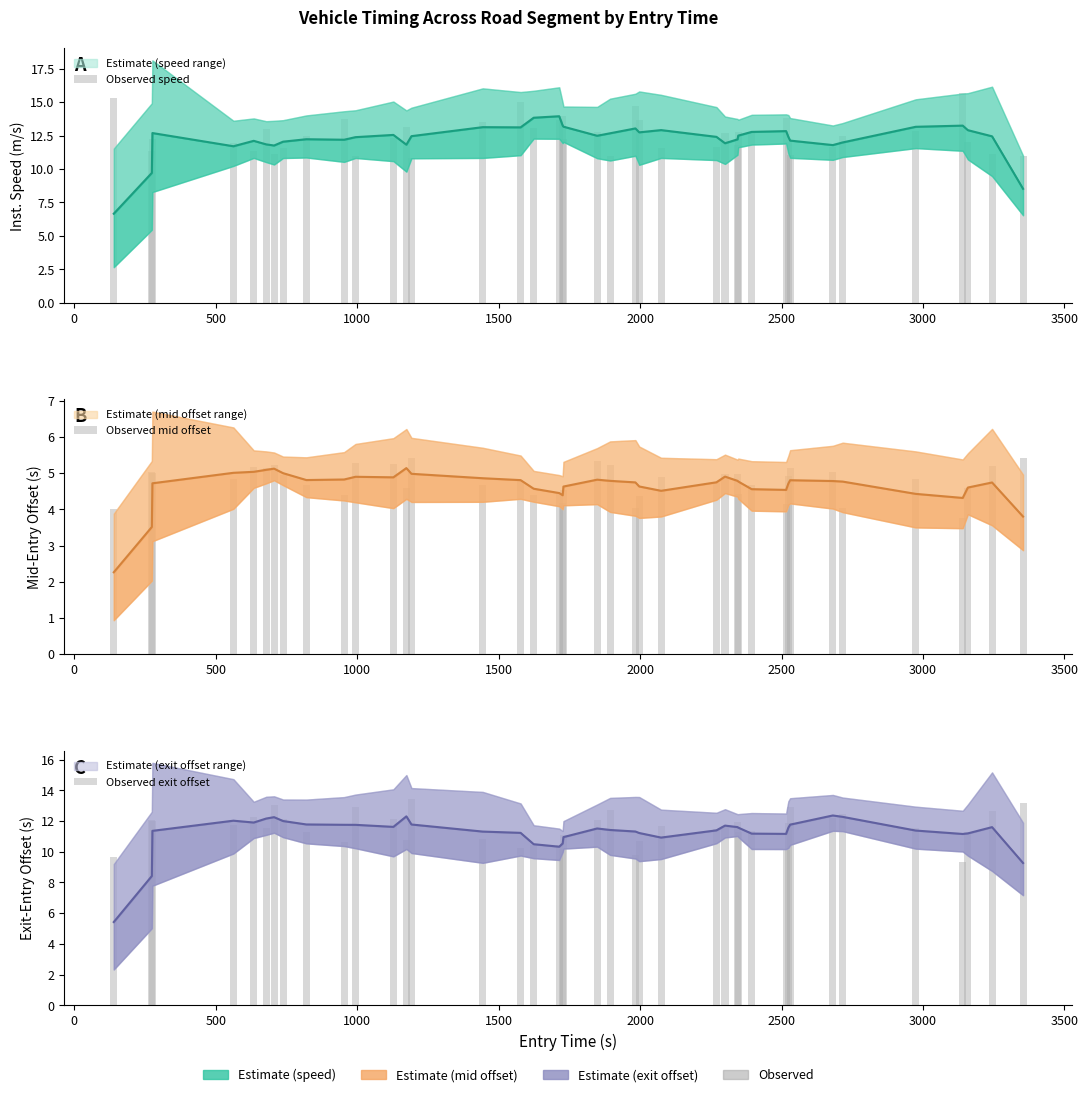

At how many categories does at least one series exceed 14?

4